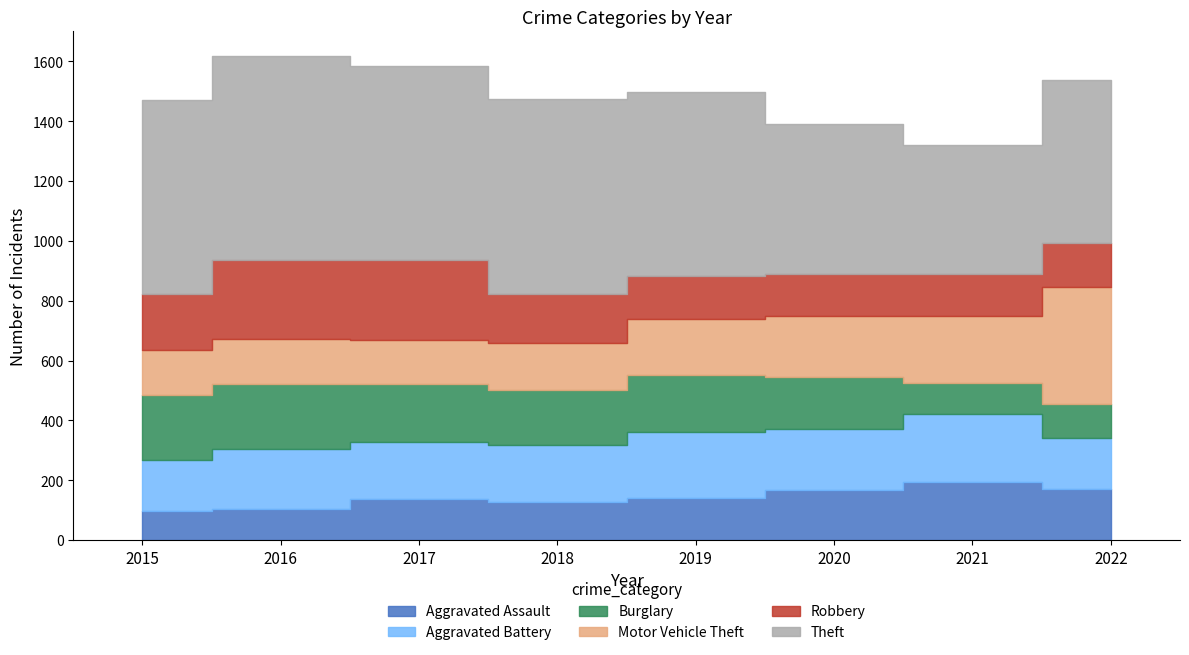

What is the difference between the maximum and second lowest values in the Aggravated Battery series?

54